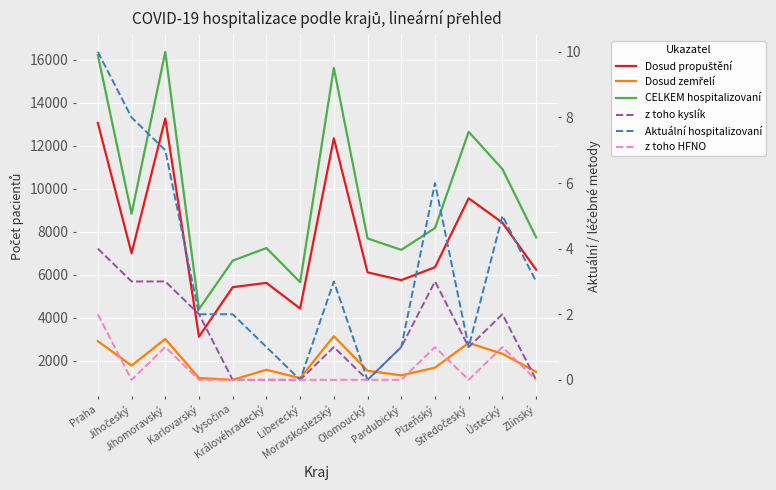

True or false: CELKEM hospitalizovaní and z toho HFNO intersect in this chart.

False